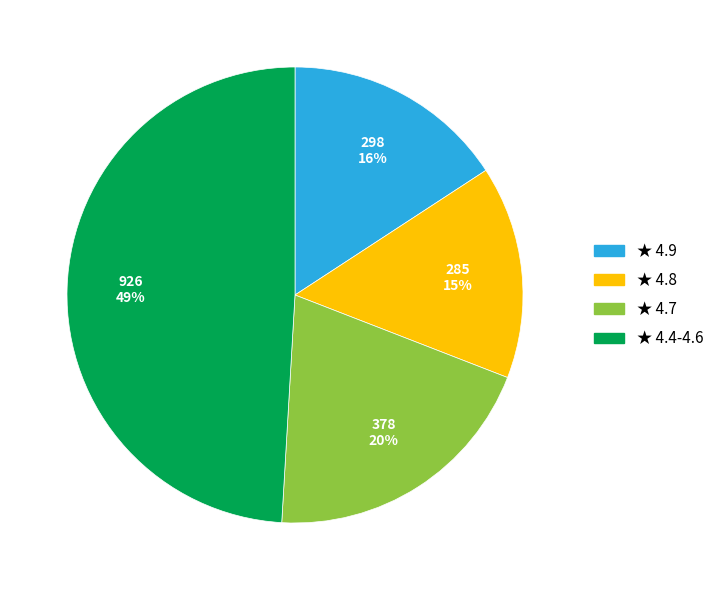

To the nearest percent, what is the difference between the largest and smallest slice percentages?

34%